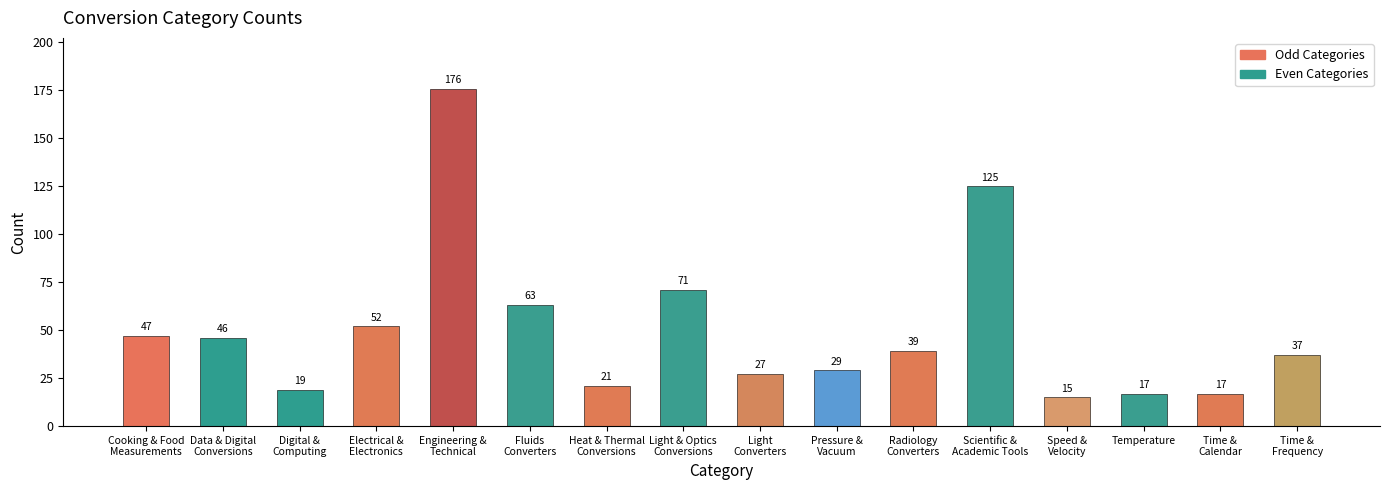

What is the difference between the maximum and minimum values?

161